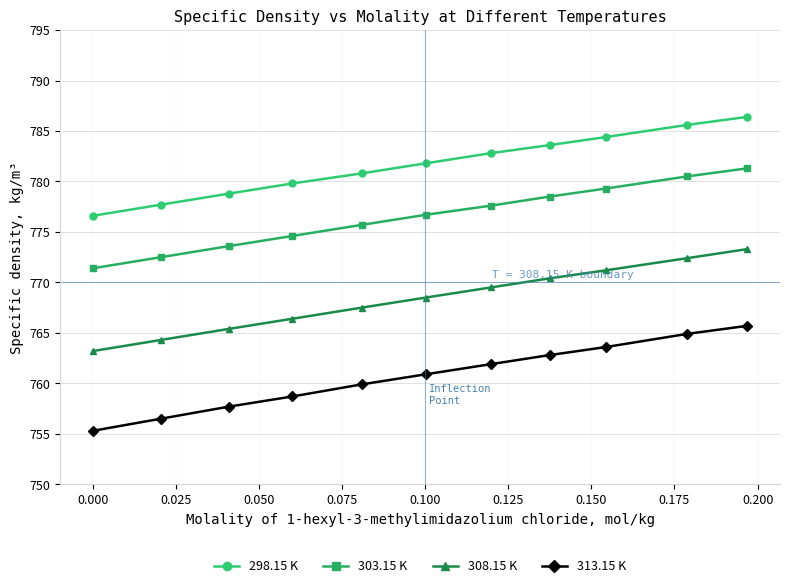

Which series has the largest range (max minus min)?

313.15 K